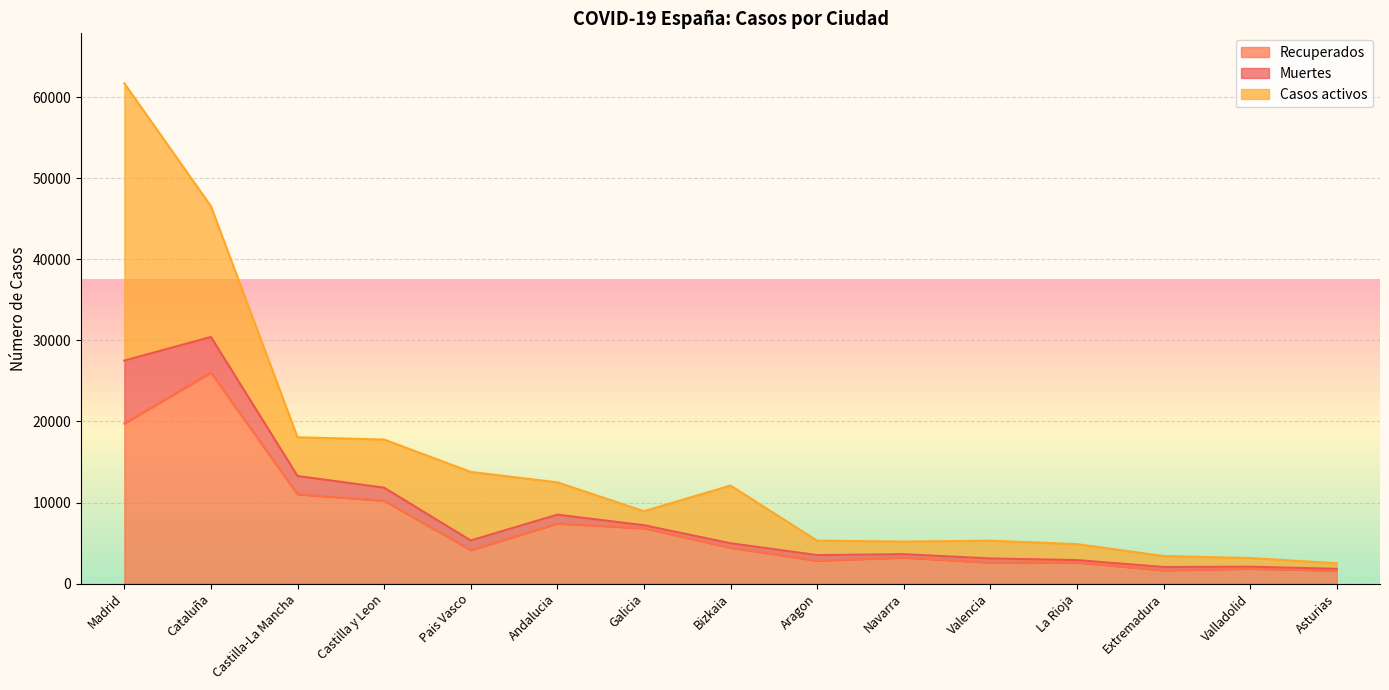

What is the minimum value shown in the chart?

1590